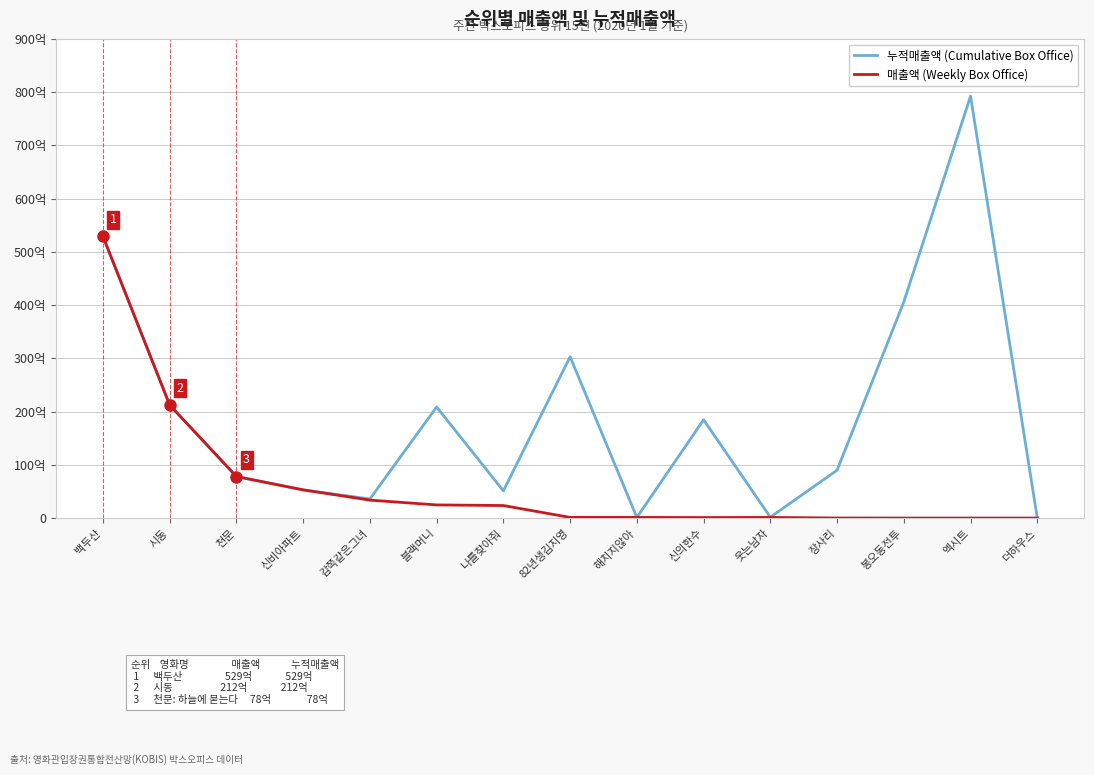

True or false: 매출액 (Weekly Box Office) and 누적매출액 (Cumulative Box Office) cross at least once.

False